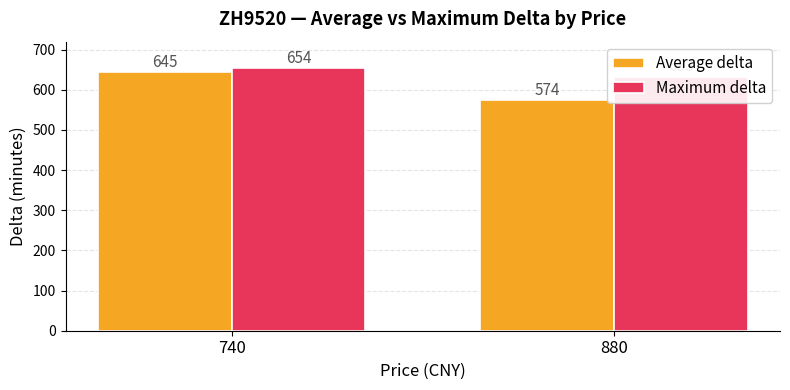

What is the sum of all Maximum delta values?

1287